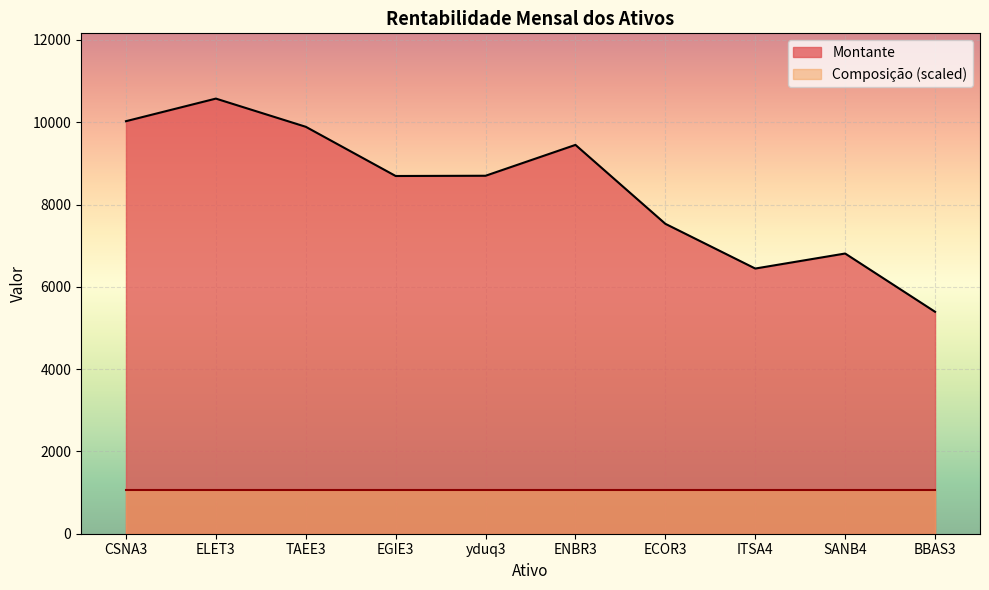

What is the maximum value shown in the chart?

10575.0